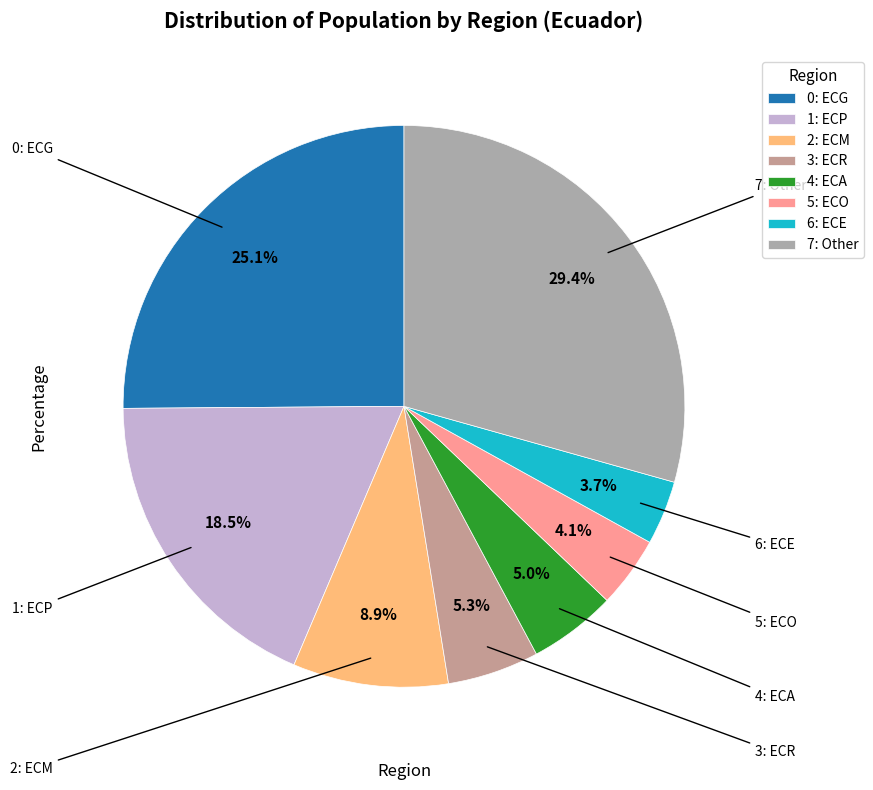

Is there a majority slice in this chart?

No